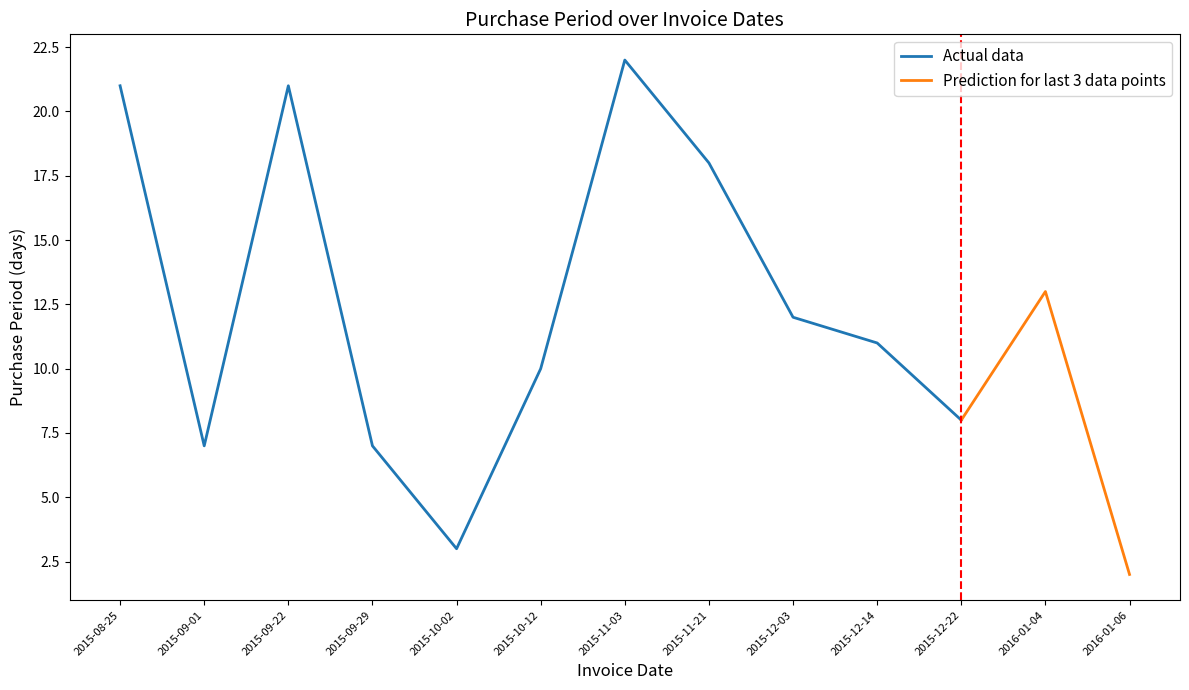

Does the chart display data point markers on the line(s)?

No